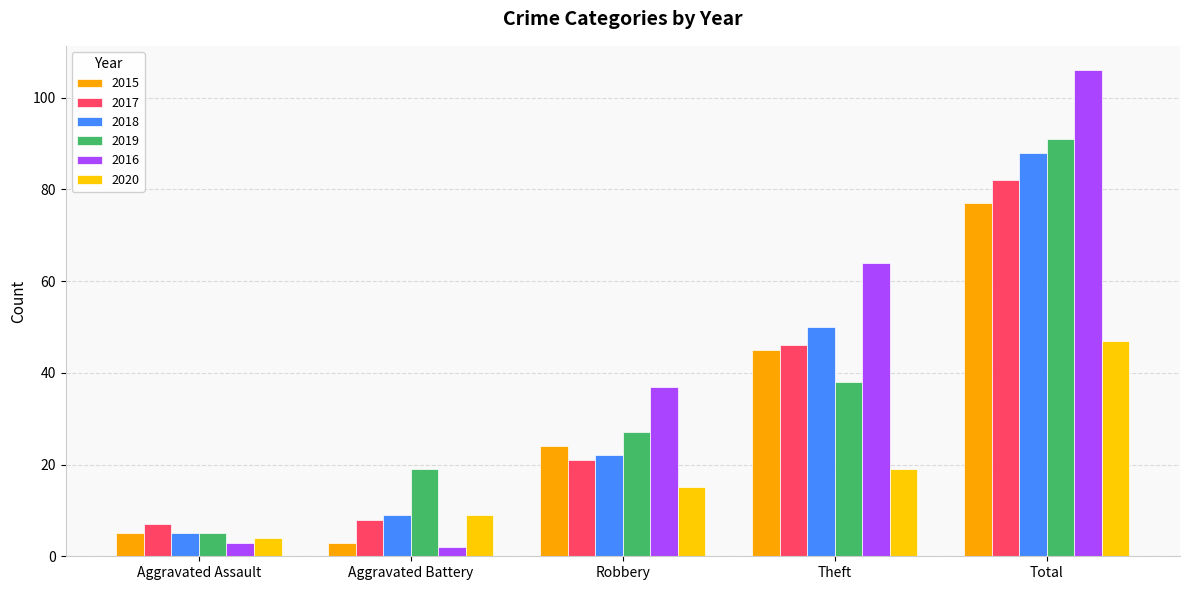

What are all the series names shown in the legend?

2015, 2017, 2018, 2019, 2016, 2020